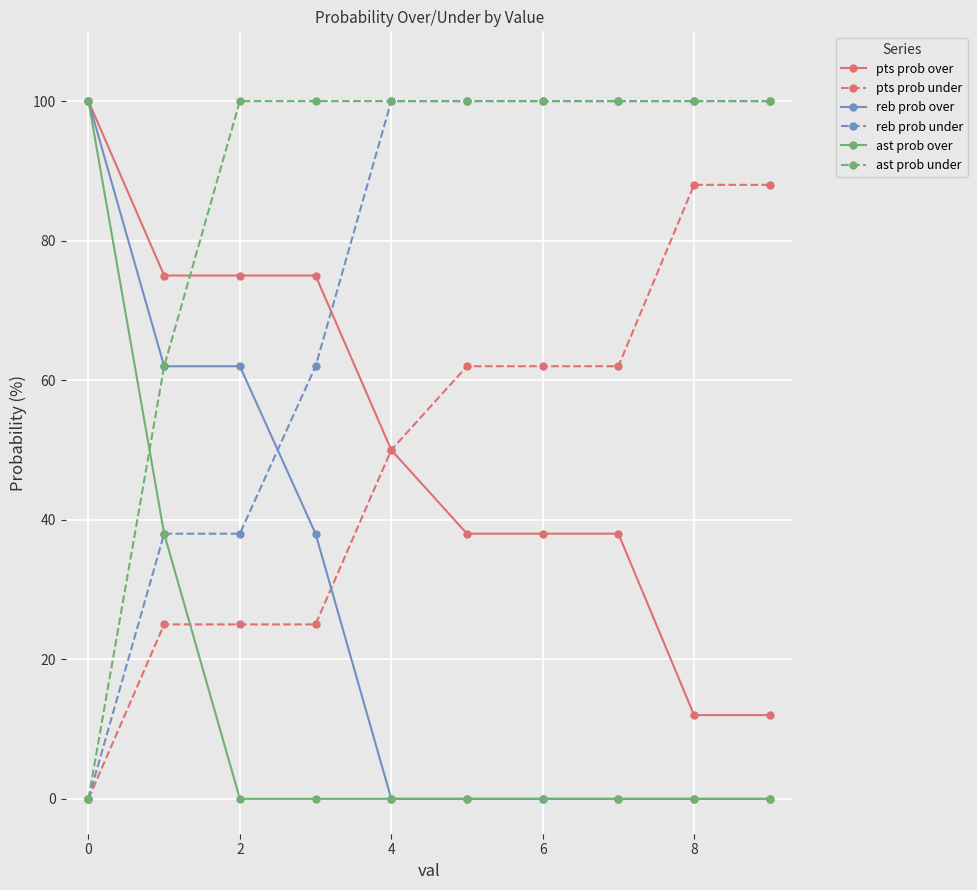

What is the highest value of the pts prob under series?

88